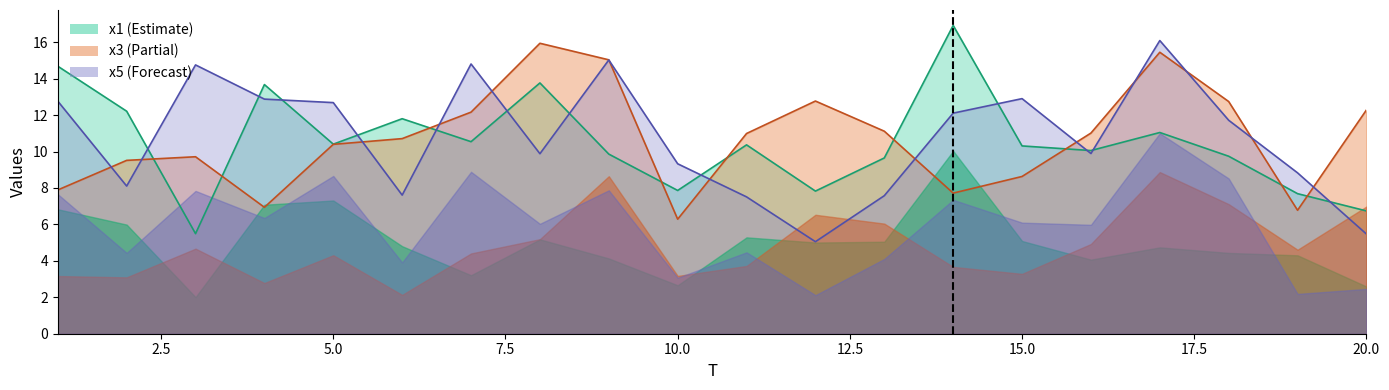

True or false: x3+x4 line and x5+x6 line intersect in this chart.

True